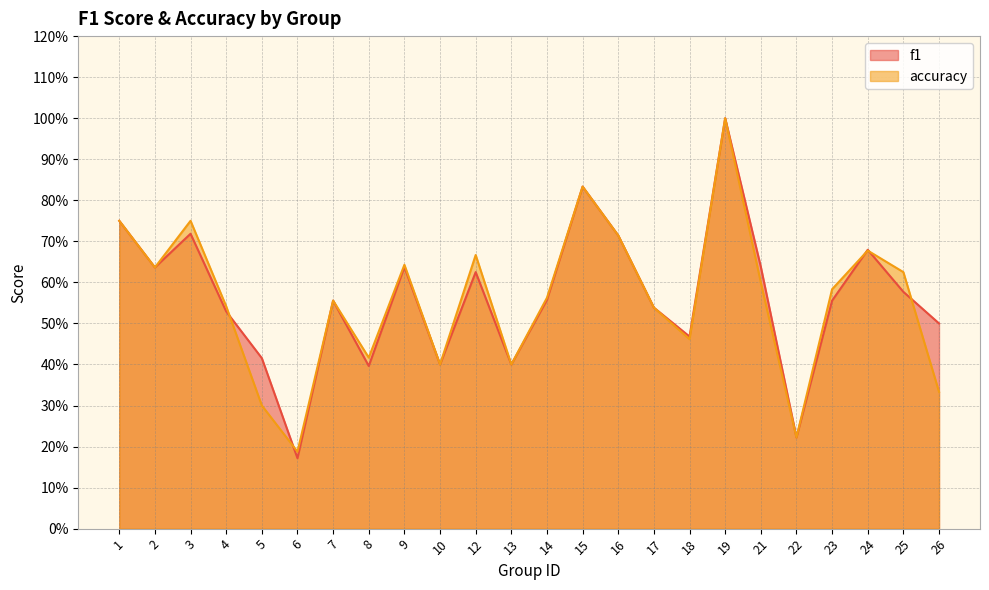

Does the chart have visible grid lines?

Yes